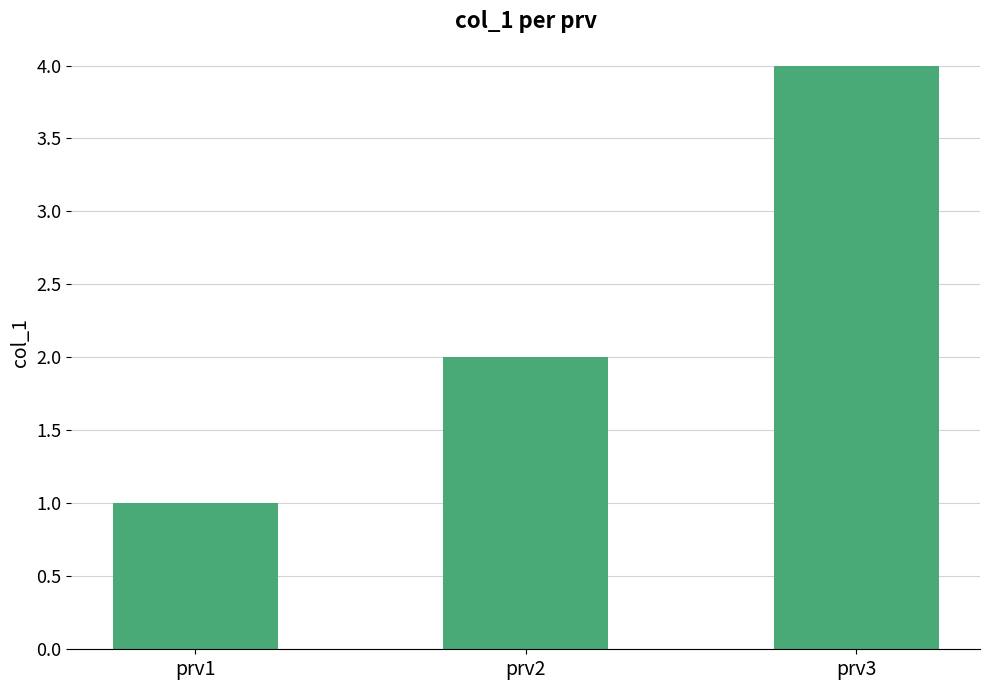

Rank the categories by value from lowest to highest.

prv1, prv2, prv3